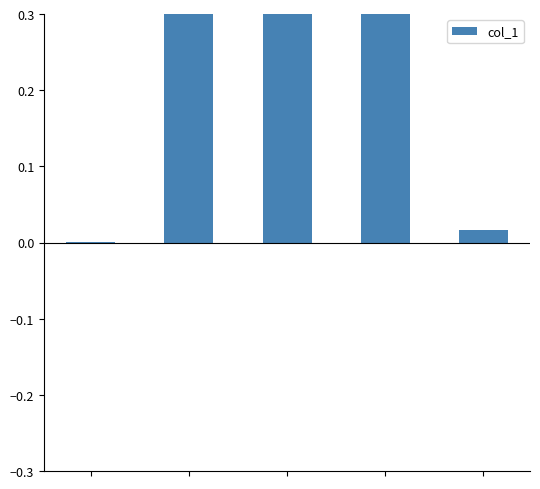

The value at 2 is 0.8. True or false?

False